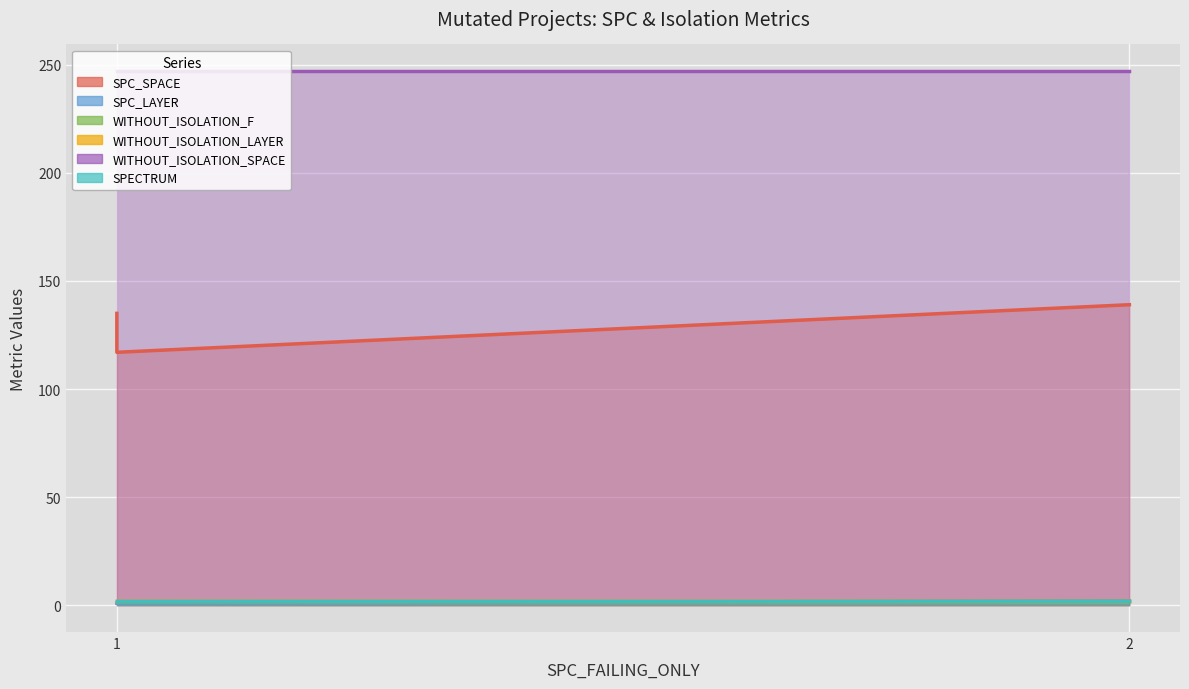

What is the sum of all SPC_LAYER values?

4